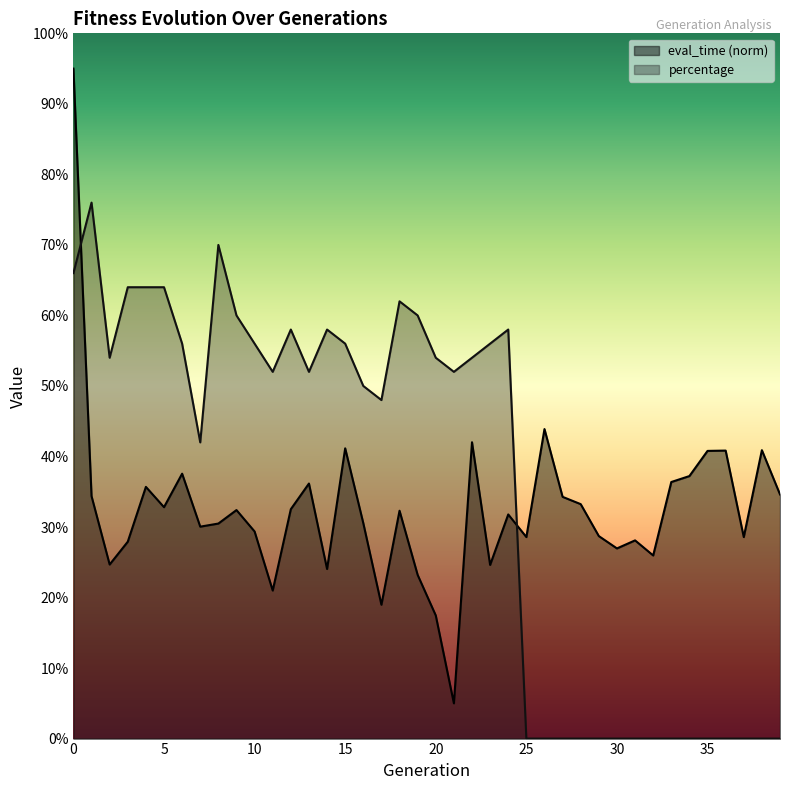

What is the average value of the percentage series?

0.4